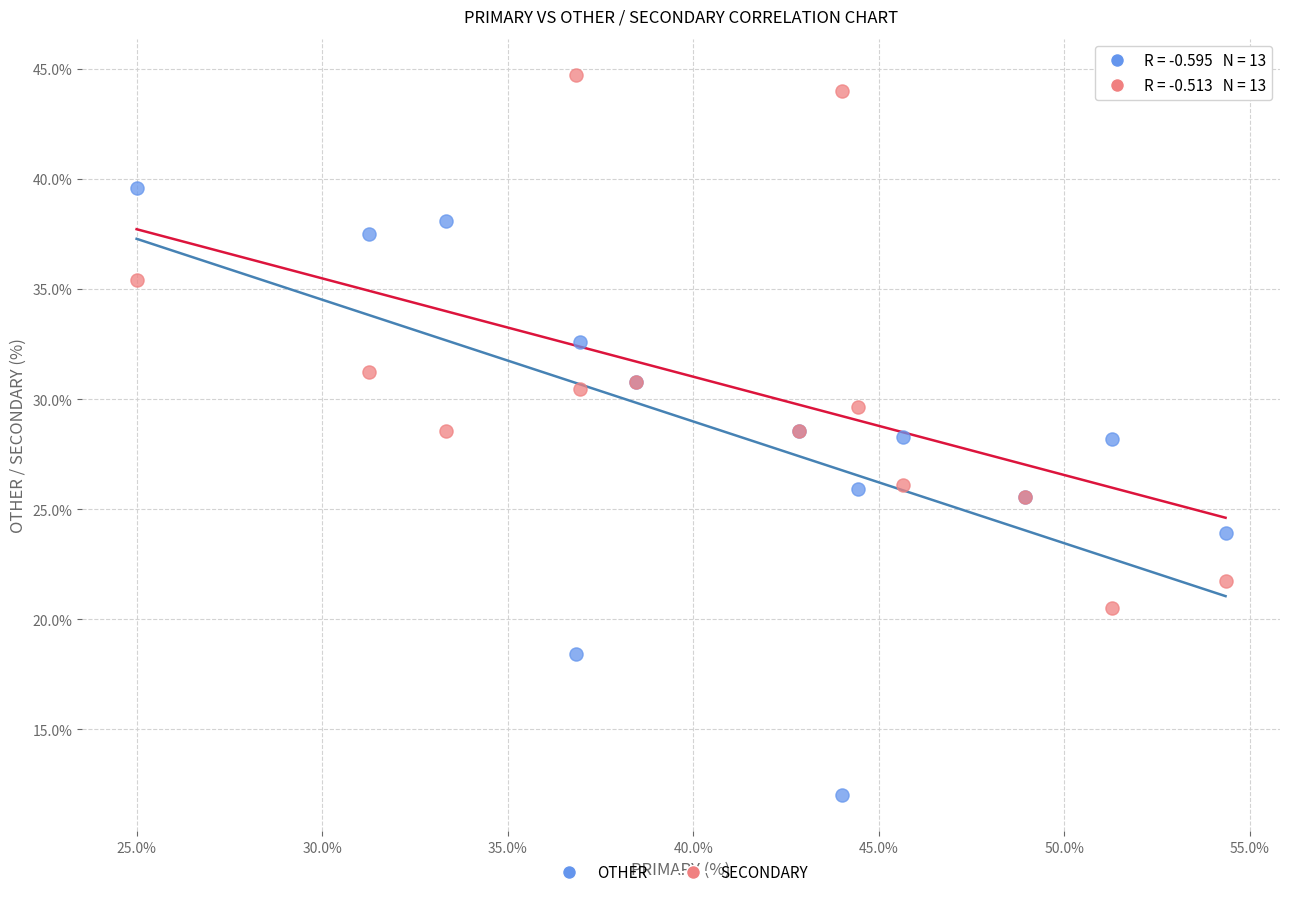

What is the X range (max minus min) for the scatter plot?

29.3